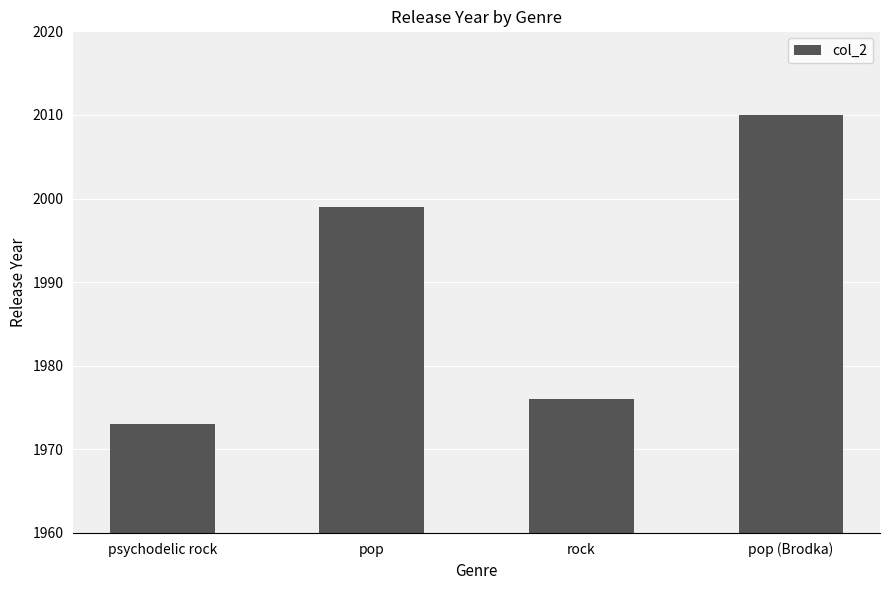

Does the chart contain stacked bars?

No